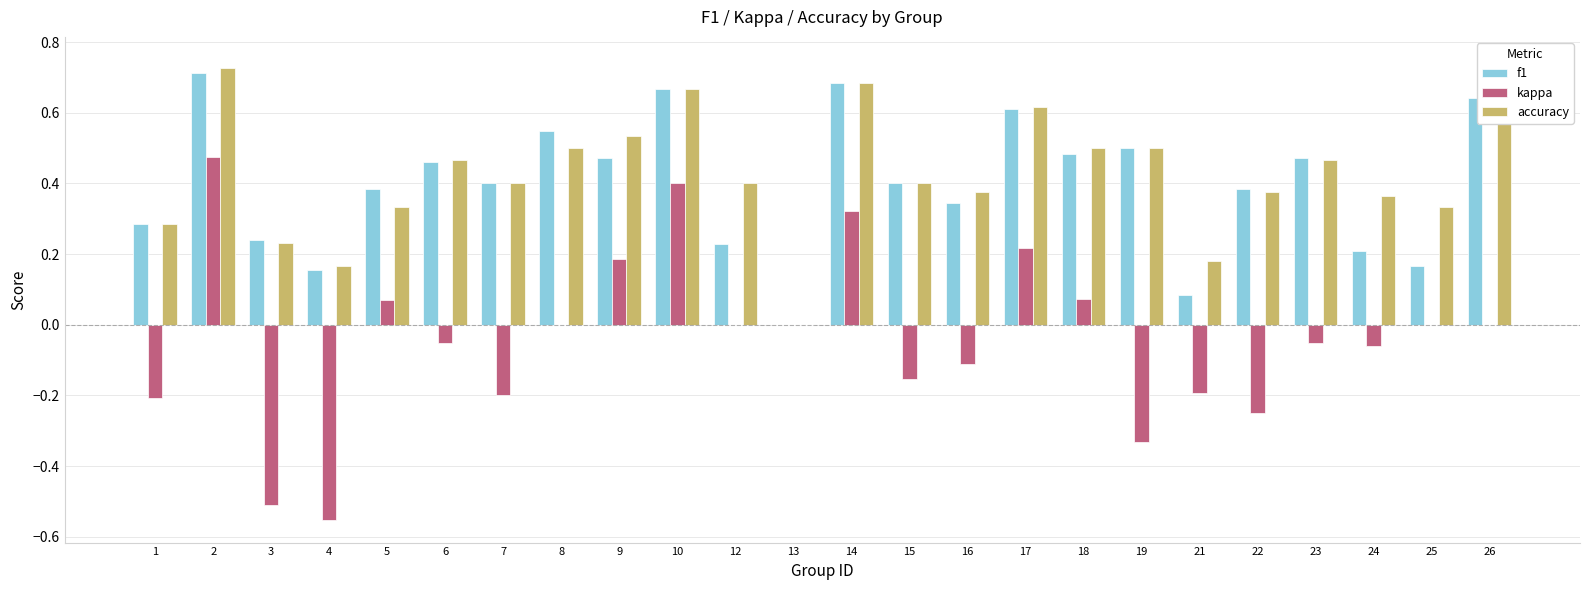

What is the difference between the accuracy values at 13 and 25?

0.3